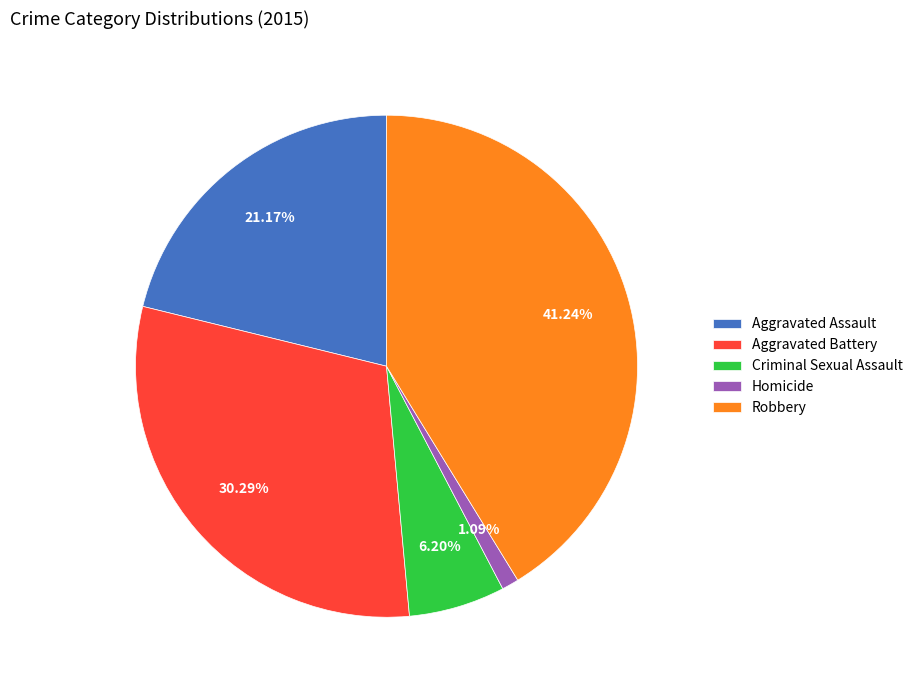

Does Aggravated Assault represent more than half of the total?

No